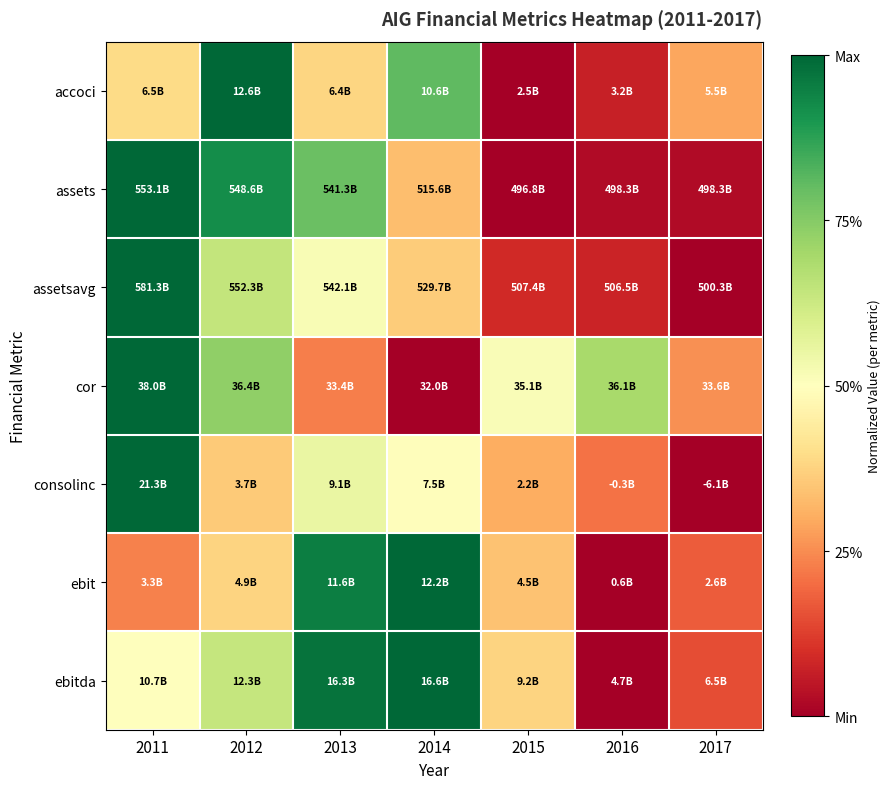

Reading right to left, list all the values displayed in this chart.

accoci: 2017=0.3	2016=0.1	2015=0.0	2014=0.8	2013=0.4	2012=1.0	2011=0.4
assets: 2017=0.0	2016=0.0	2015=0.0	2014=0.3	2013=0.8	2012=0.9	2011=1.0
assetsavg: 2017=0.0	2016=0.1	2015=0.1	2014=0.4	2013=0.5	2012=0.6	2011=1.0
cor: 2017=0.3	2016=0.7	2015=0.5	2014=0.0	2013=0.2	2012=0.7	2011=1.0
consolinc: 2017=0.0	2016=0.2	2015=0.3	2014=0.5	2013=0.6	2012=0.4	2011=1.0
ebit: 2017=0.2	2016=0.0	2015=0.3	2014=1.0	2013=0.9	2012=0.4	2011=0.2
ebitda: 2017=0.2	2016=0.0	2015=0.4	2014=1.0	2013=1.0	2012=0.6	2011=0.5